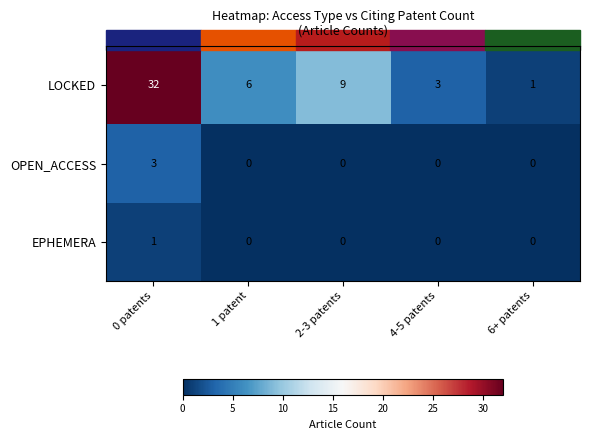

Between 0 patents and 6+ patents, which series saw the biggest shift?

LOCKED